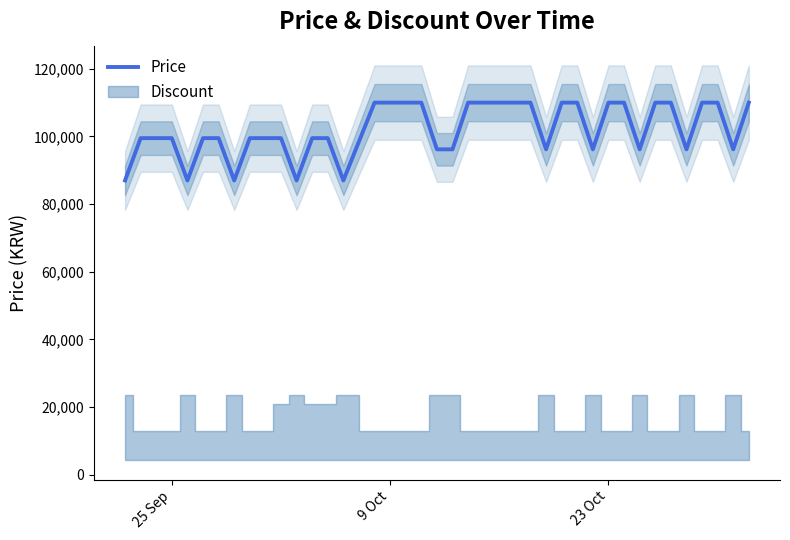

What is the highest value of the Price series?

110000